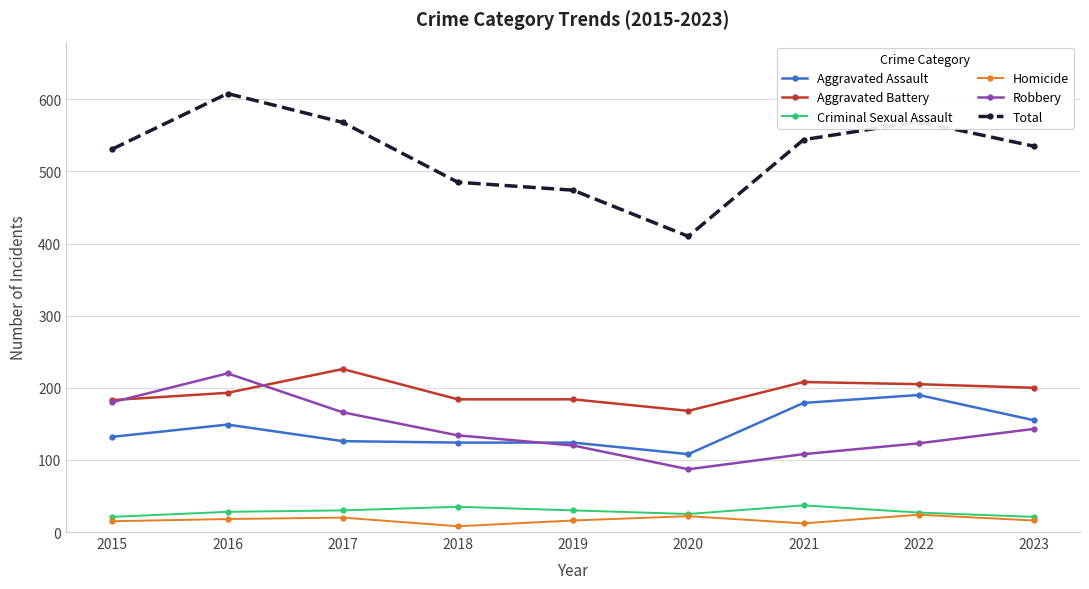

What is the average value of the Homicide series?

17